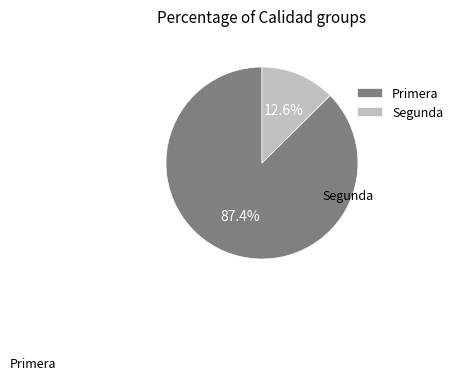

Combined, what portion of the pie is Primera and Segunda?

100.0%